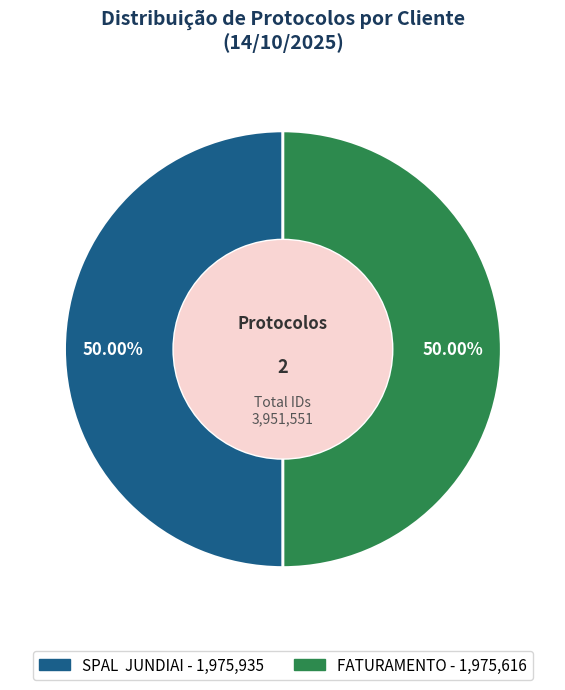

What percentage is the FATURAMENTO slice, to the nearest percent?

50%